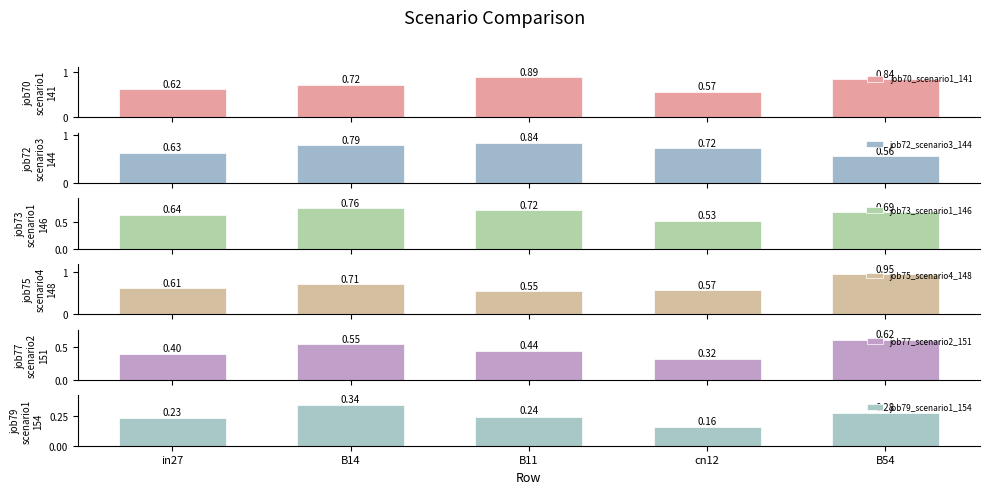

What is the label of the 5th bar from the right?

in27